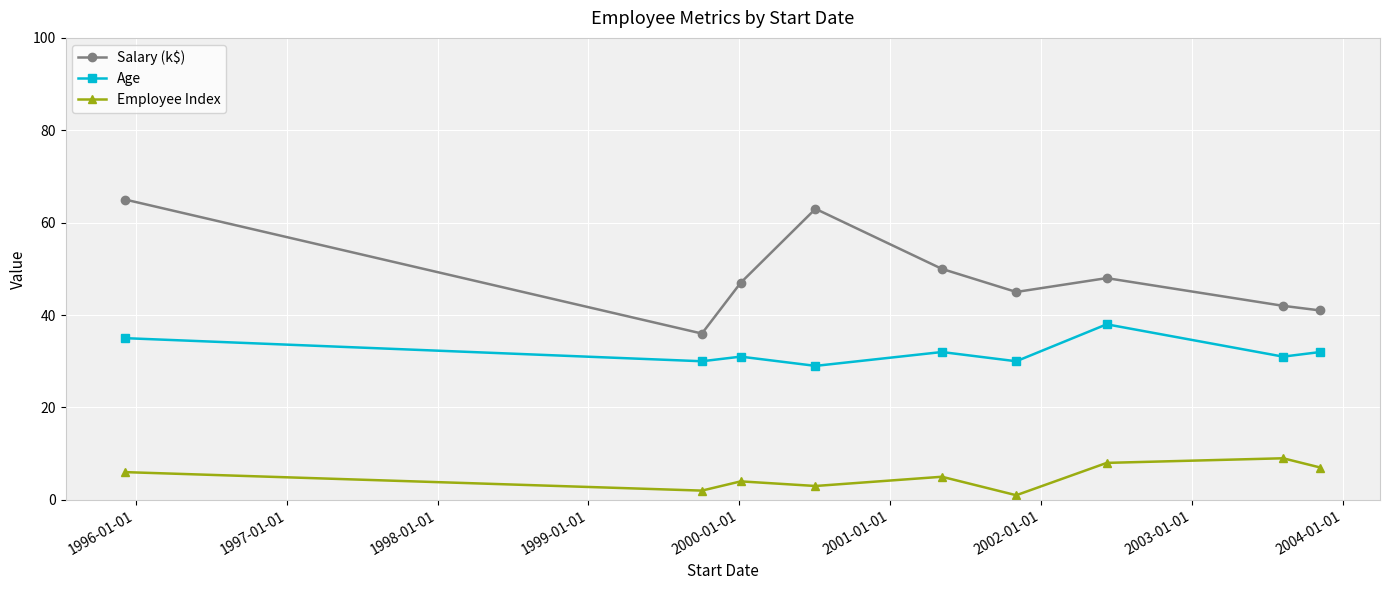

Which series has the widest spread of values?

Salary (k$)